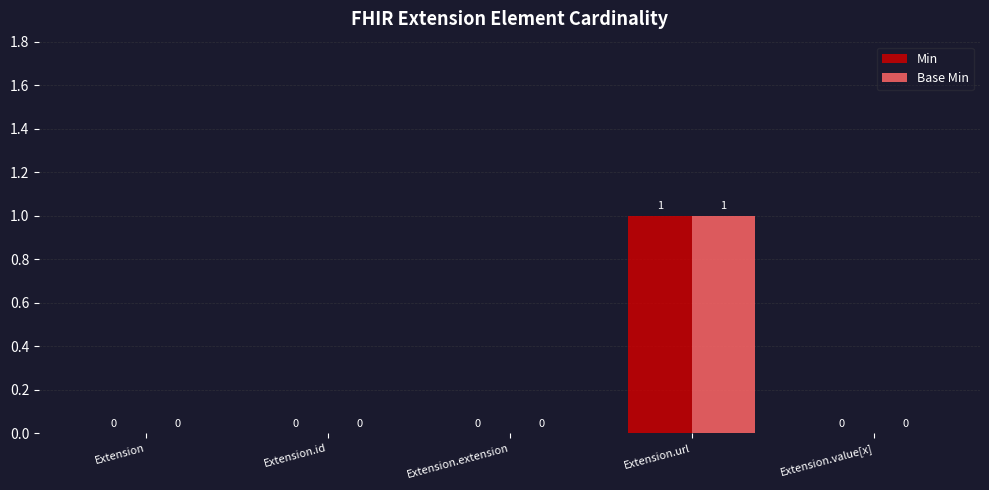

At Extension.value[x], list the series in order from smallest to largest.

Min, Base Min